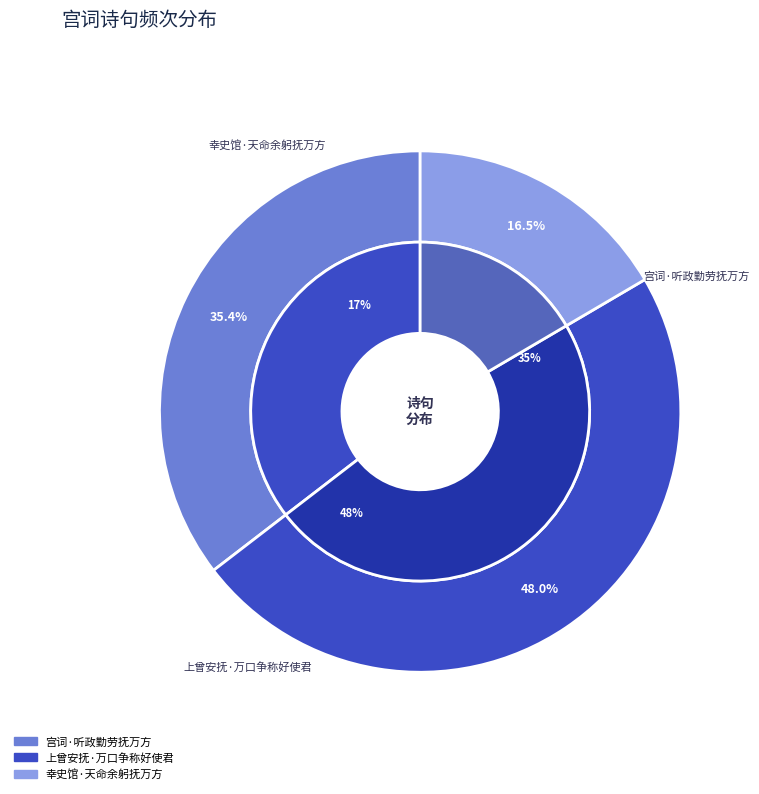

What is the change in value from 宫词·听政勤劳抚万方 to 上曾安抚·万口争称好使君?

+45641